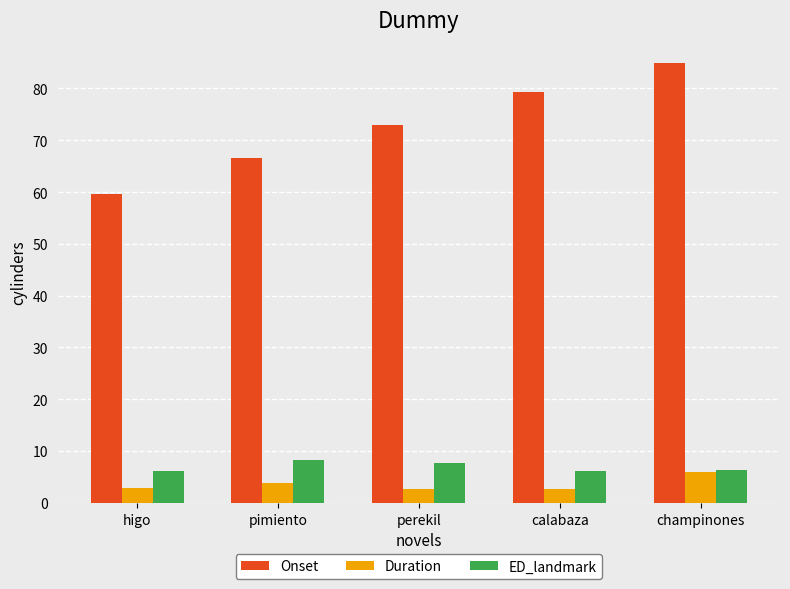

How many groups of bars are there?

5